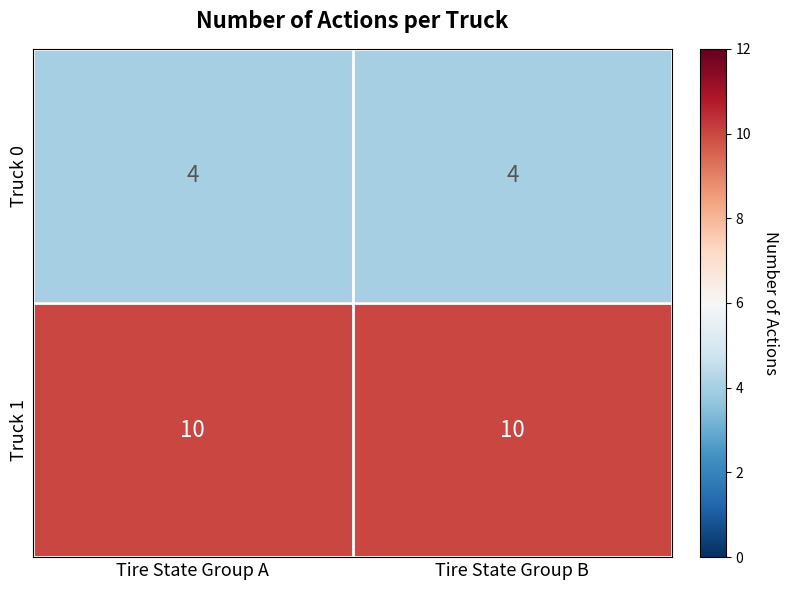

What is the smallest value displayed?

4